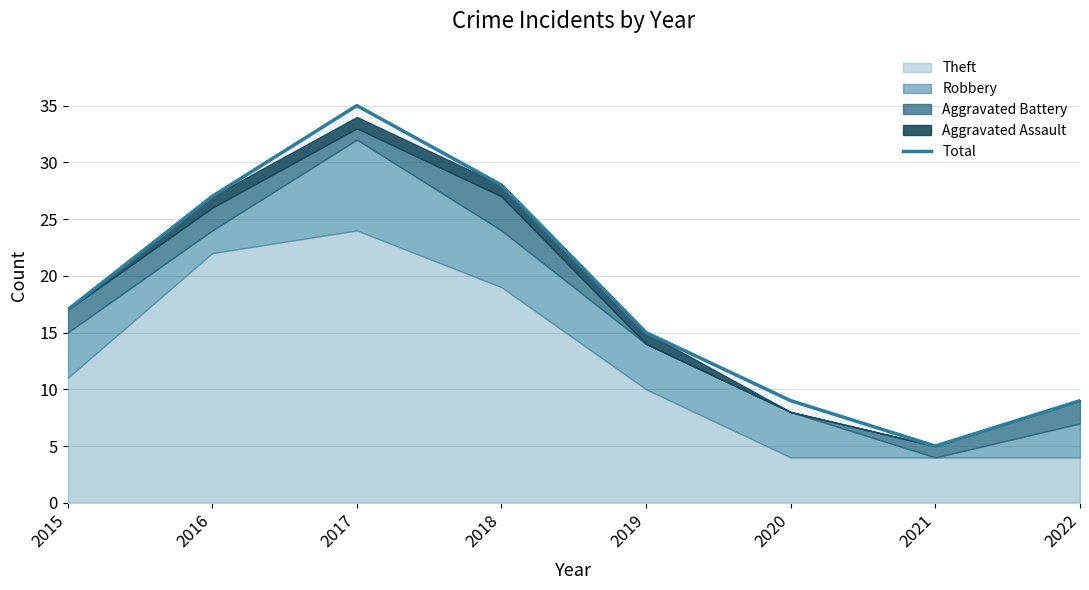

Which category has the lowest value across all series?

2021